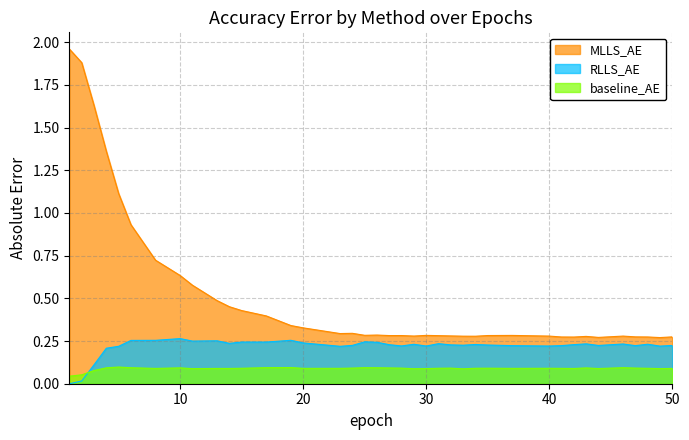

True or false: MLLS_AE and RLLS_AE cross at least once.

False